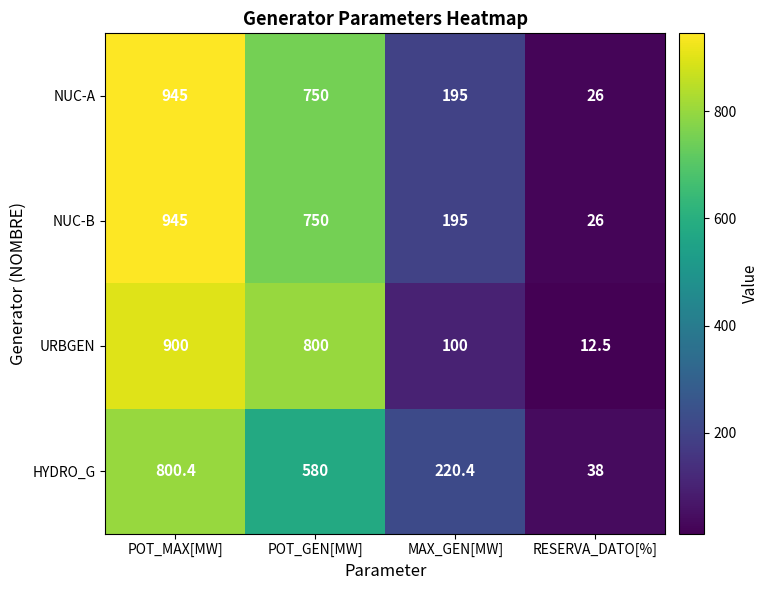

Where does the NUC-A series first go above 750?

POT_MAX[MW]